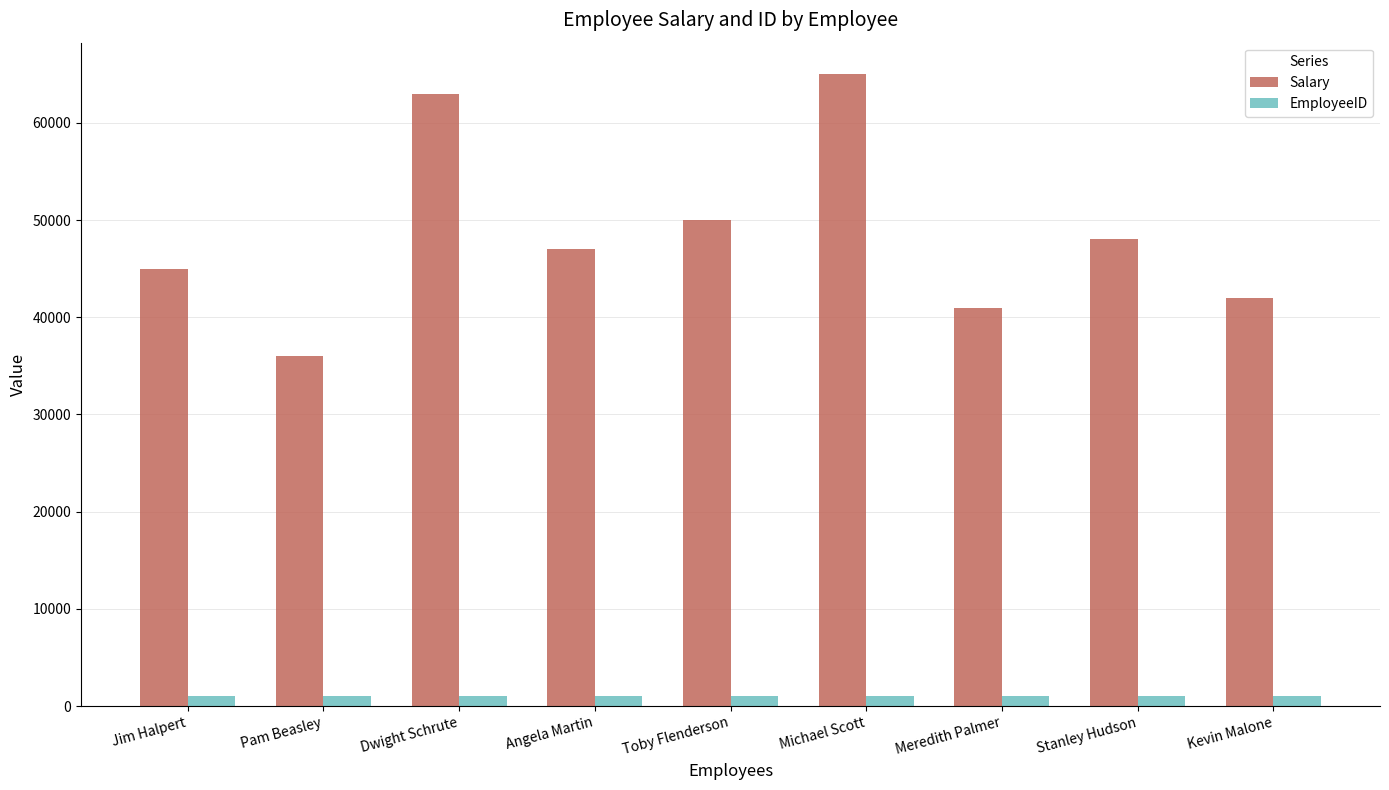

What is the average value of the EmployeeID series?

1005